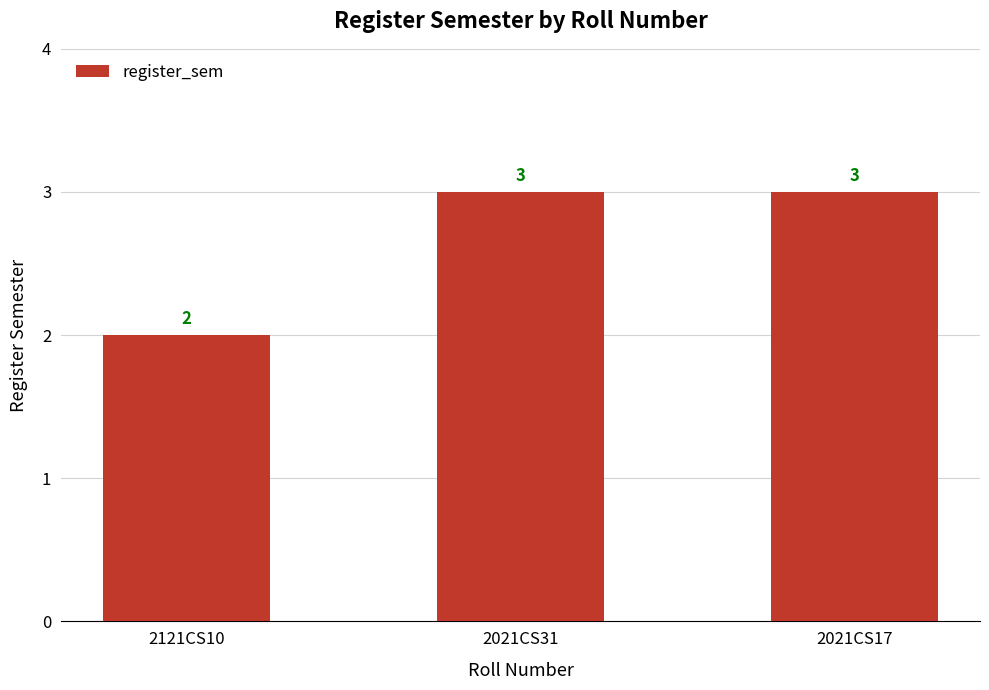

Reading left to right, list all the values displayed in this chart.

2	3	3